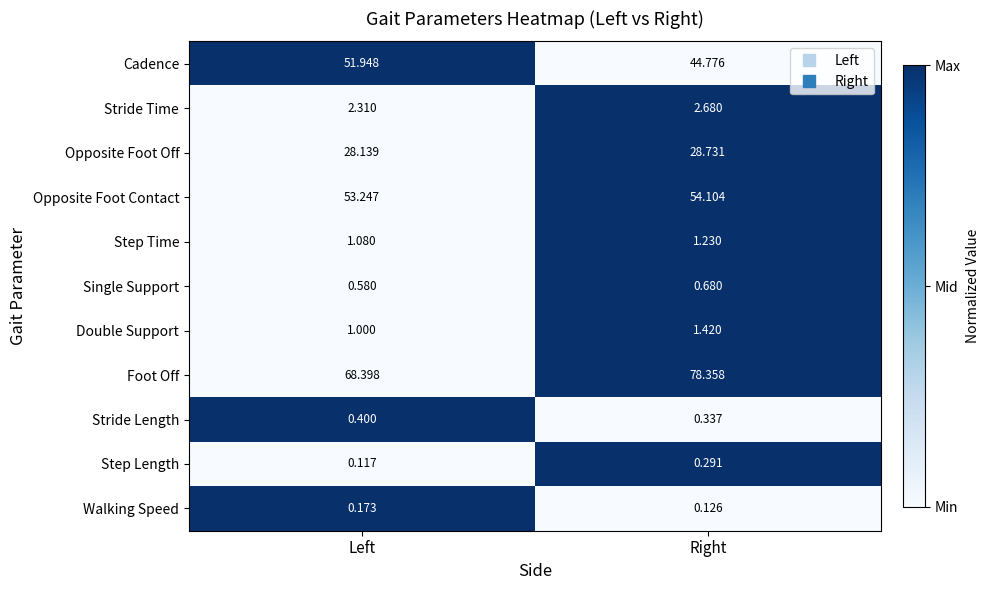

At which label does Opposite Foot Off reach its minimum?

Left